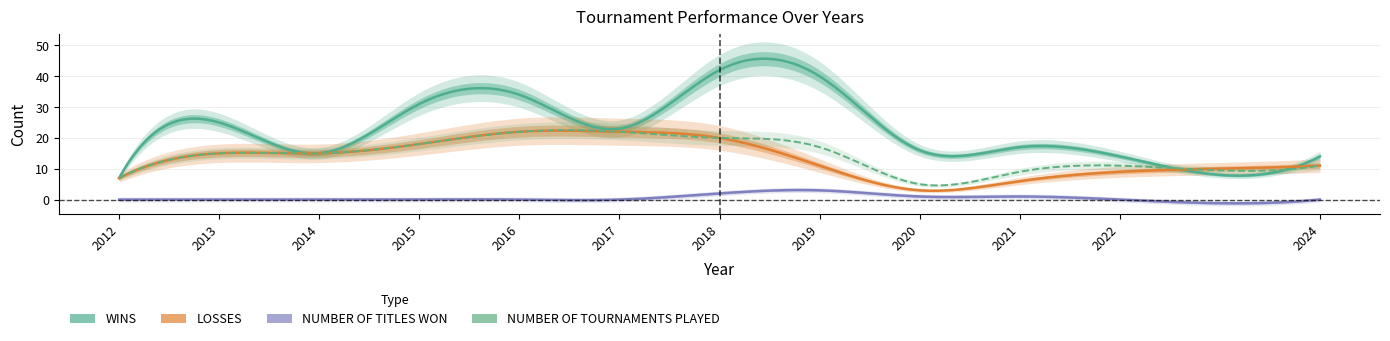

In NUMBER OF TITLES WON, how many points are higher than both neighbors (excluding endpoints)?

1